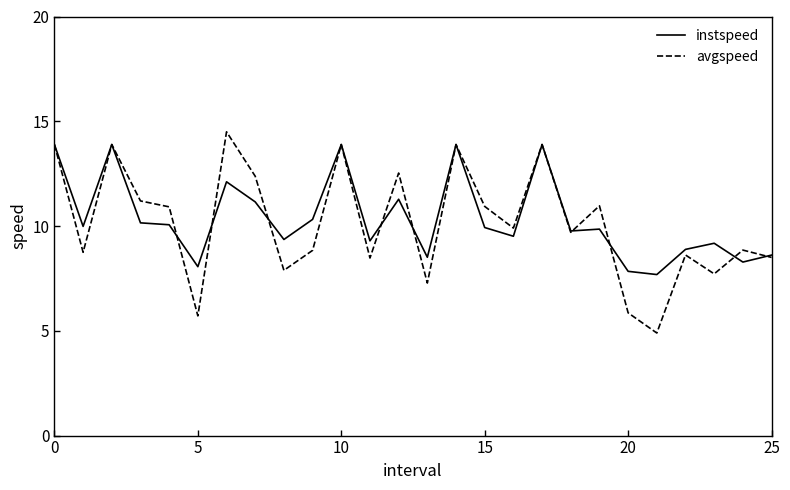

Which series has the largest range (max minus min)?

avgspeed